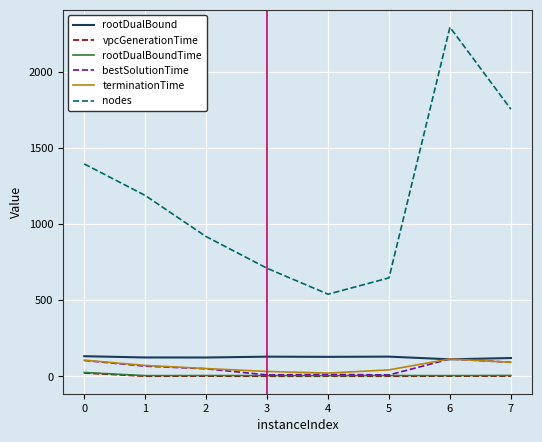

At which category is the sum across all series the highest?

6